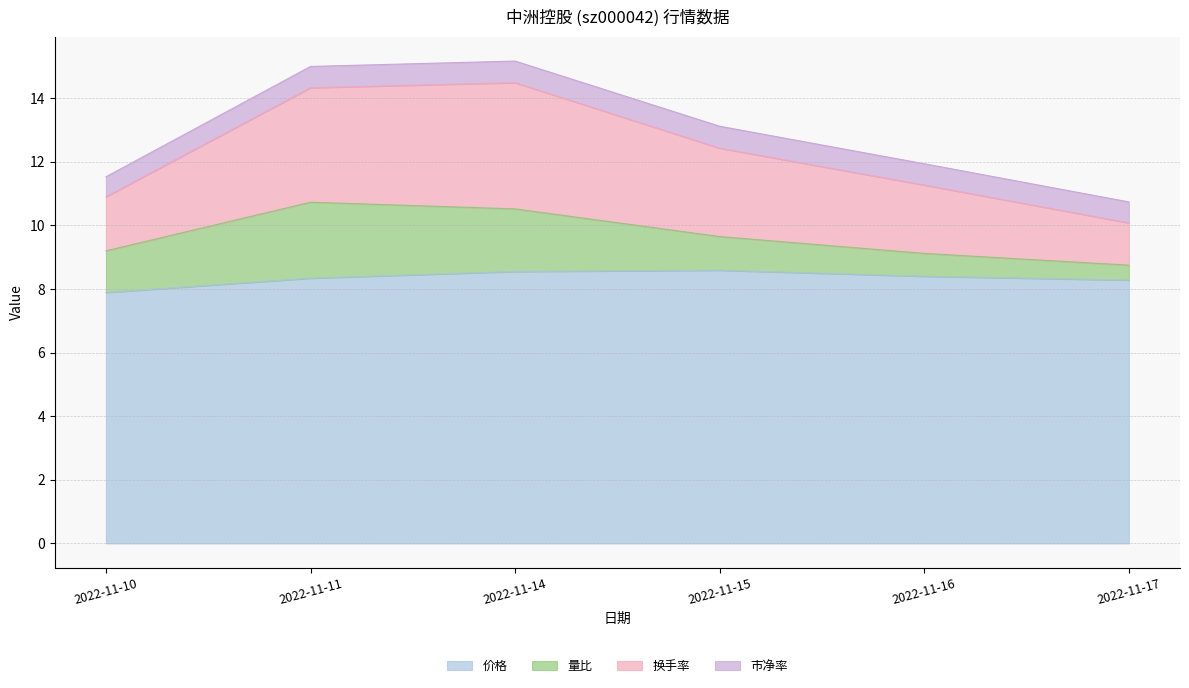

What is the difference between the highest and lowest values at 2022-11-16?

3.5